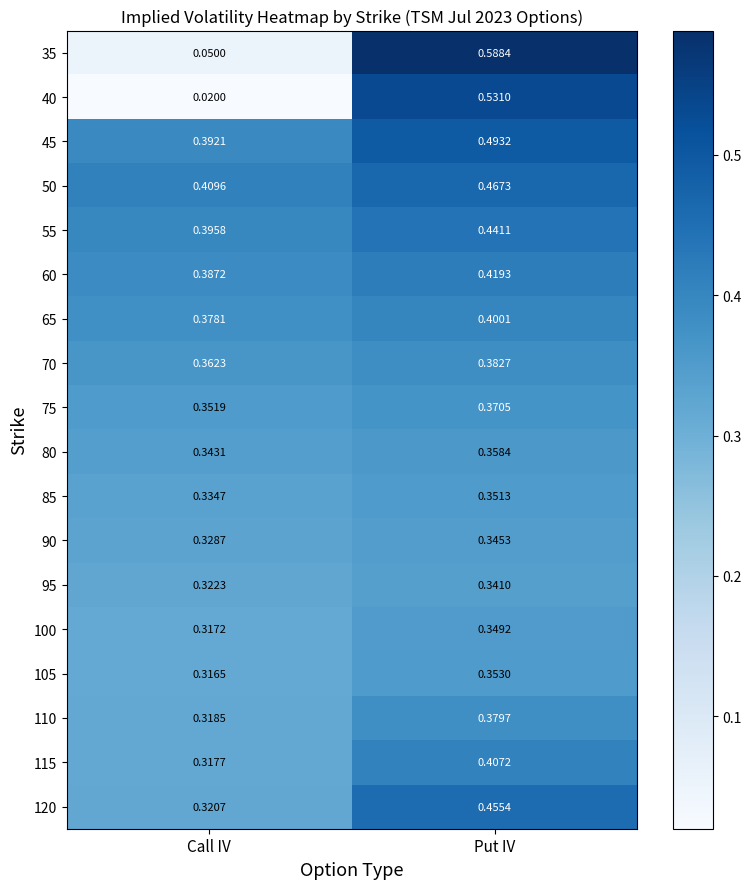

Which category has the highest value in the 75 series?

Put IV